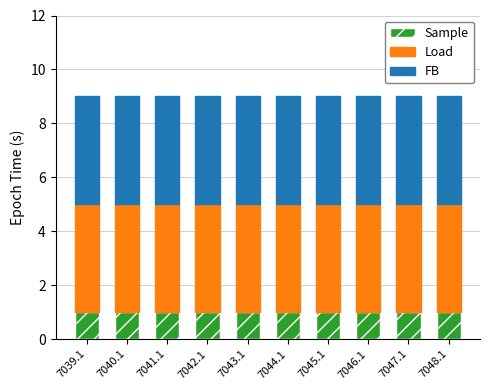

What is the total value across all series at 7048.1?

9